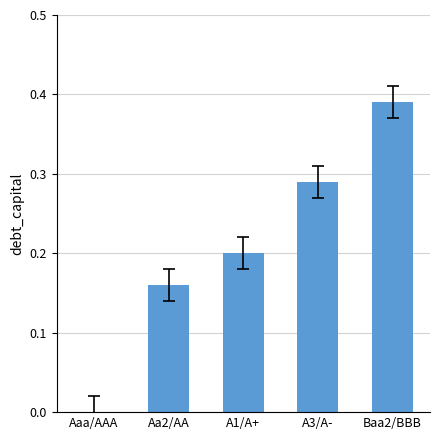

Which has a higher value, A3/A- or Aa2/AA?

A3/A-